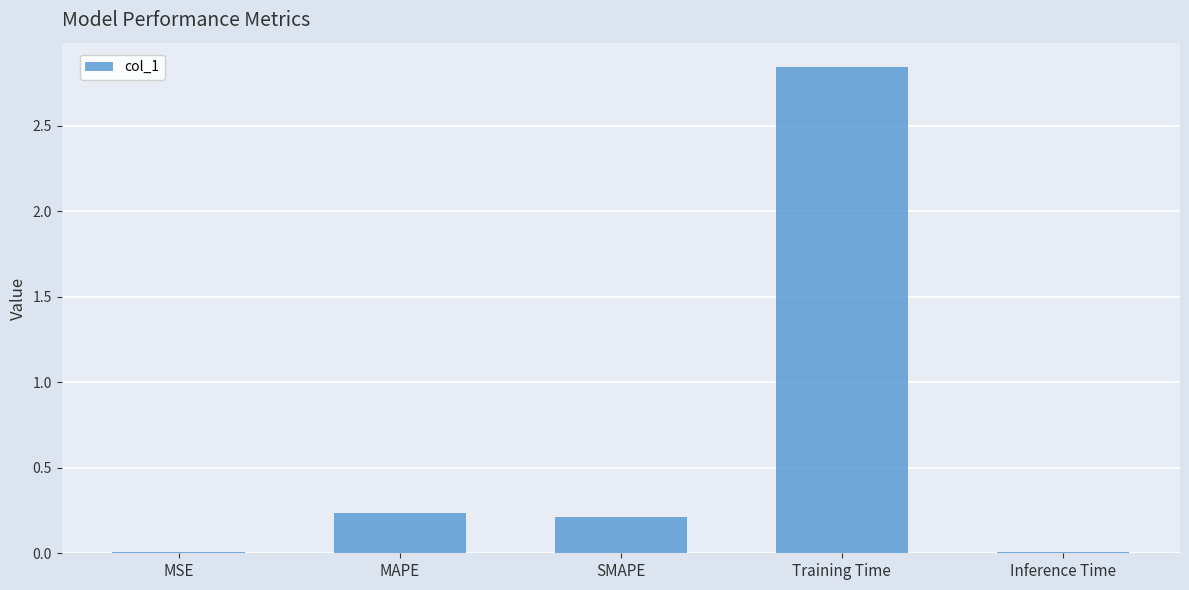

What is the sum of all values?

3.3